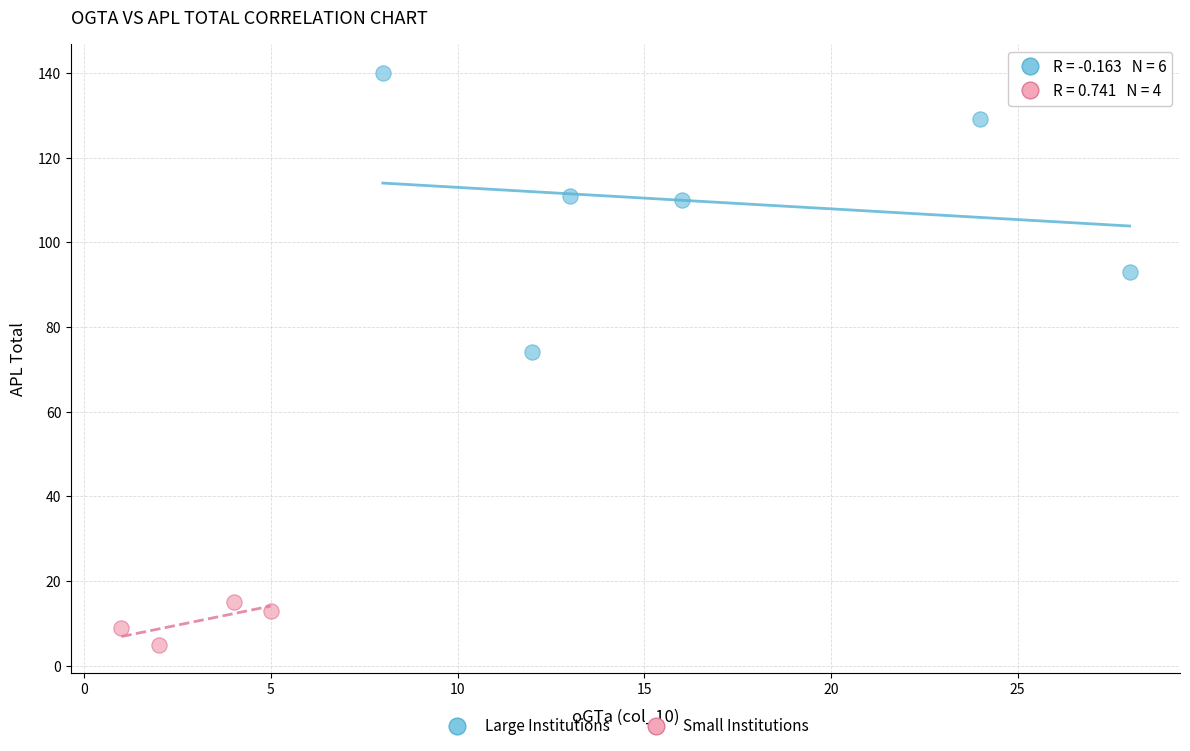

Which series has the widest spread of Y values?

Large Institutions